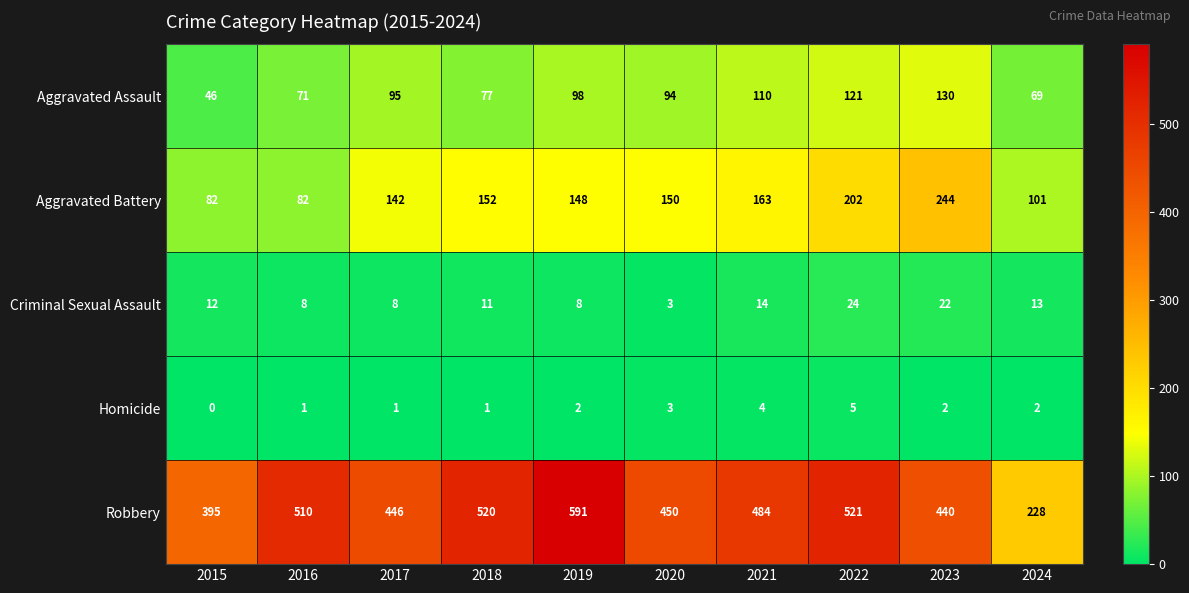

Between 2018 and 2020, which series saw the biggest shift?

Robbery